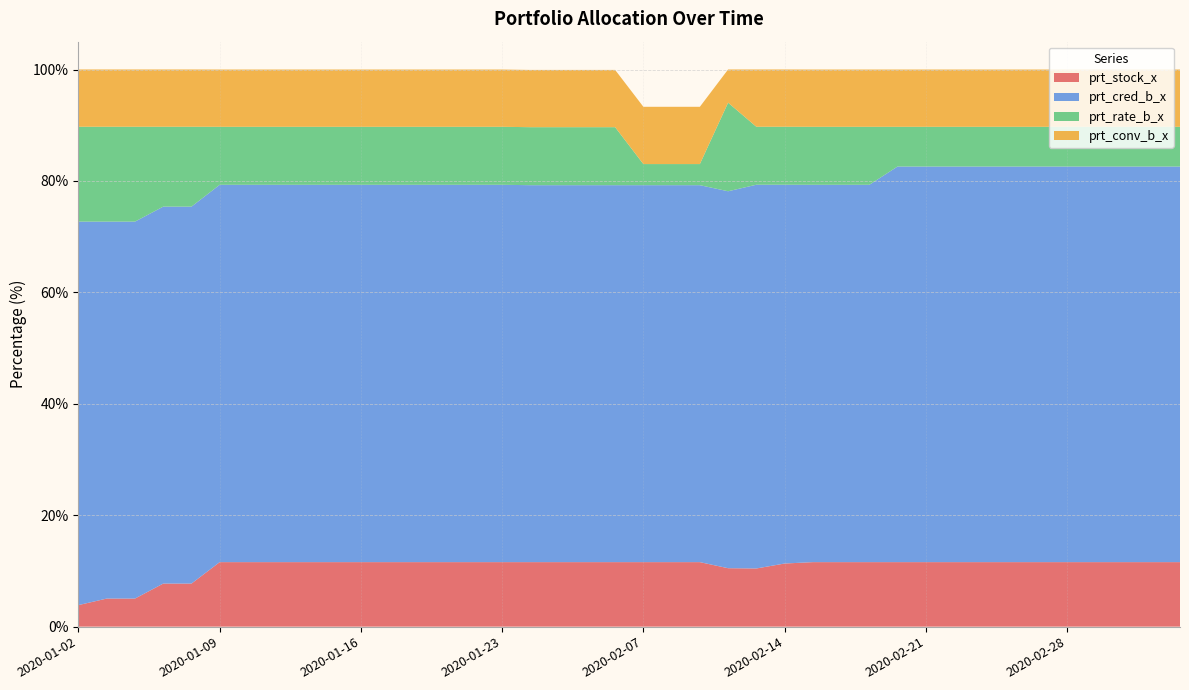

Reading right to left, extract all data points from this chart.

prt_stock_x: 2020-03-05=11.6	2020-03-04=11.6	2020-03-03=11.6	2020-03-02=11.6	2020-02-28=11.6	2020-02-27=11.6	2020-02-26=11.6	2020-02-25=11.6	2020-02-24=11.6	2020-02-21=11.6	2020-02-20=11.6	2020-02-19=11.6	2020-02-18=11.6	2020-02-17=11.6	2020-02-14=11.3	2020-02-13=10.4	2020-02-12=10.5	2020-02-11=11.6	2020-02-10=11.6	2020-02-07=11.6	2020-02-06=11.6	2020-02-05=11.6	2020-02-04=11.6	2020-02-03=11.6	2020-01-23=11.6	2020-01-22=11.6	2020-01-21=11.6	2020-01-20=11.6	2020-01-17=11.6	2020-01-16=11.6	2020-01-15=11.6	2020-01-14=11.6	2020-01-13=11.6	2020-01-10=11.6	2020-01-09=11.6	2020-01-08=7.7	2020-01-07=7.7	2020-01-06=5.0	2020-01-03=5.0	2020-01-02=3.9
prt_cred_b_x: 2020-03-05=71.0	2020-03-04=71.0	2020-03-03=71.0	2020-03-02=71.0	2020-02-28=71.0	2020-02-27=71.0	2020-02-26=71.0	2020-02-25=71.0	2020-02-24=71.0	2020-02-21=71.0	2020-02-20=71.0	2020-02-19=67.7	2020-02-18=67.7	2020-02-17=67.7	2020-02-14=68.0	2020-02-13=68.9	2020-02-12=67.7	2020-02-11=67.7	2020-02-10=67.7	2020-02-07=67.7	2020-02-06=67.7	2020-02-05=67.7	2020-02-04=67.7	2020-02-03=67.7	2020-01-23=67.7	2020-01-22=67.7	2020-01-21=67.7	2020-01-20=67.7	2020-01-17=67.7	2020-01-16=67.7	2020-01-15=67.7	2020-01-14=67.7	2020-01-13=67.7	2020-01-10=67.7	2020-01-09=67.7	2020-01-08=67.7	2020-01-07=67.7	2020-01-06=67.7	2020-01-03=67.7	2020-01-02=68.8
prt_rate_b_x: 2020-03-05=7.1	2020-03-04=7.1	2020-03-03=7.1	2020-03-02=7.1	2020-02-28=7.1	2020-02-27=7.1	2020-02-26=7.1	2020-02-25=7.1	2020-02-24=7.1	2020-02-21=7.1	2020-02-20=7.1	2020-02-19=10.4	2020-02-18=10.4	2020-02-17=10.4	2020-02-14=10.4	2020-02-13=10.4	2020-02-12=15.9	2020-02-11=3.8	2020-02-10=3.8	2020-02-07=3.8	2020-02-06=10.4	2020-02-05=10.4	2020-02-04=10.4	2020-02-03=10.4	2020-01-23=10.4	2020-01-22=10.4	2020-01-21=10.4	2020-01-20=10.4	2020-01-17=10.4	2020-01-16=10.4	2020-01-15=10.4	2020-01-14=10.4	2020-01-13=10.4	2020-01-10=10.4	2020-01-09=10.4	2020-01-08=14.3	2020-01-07=14.3	2020-01-06=17.0	2020-01-03=17.0	2020-01-02=17.0
prt_conv_b_x: 2020-03-05=10.3	2020-03-04=10.3	2020-03-03=10.3	2020-03-02=10.3	2020-02-28=10.3	2020-02-27=10.3	2020-02-26=10.3	2020-02-25=10.3	2020-02-24=10.3	2020-02-21=10.3	2020-02-20=10.3	2020-02-19=10.3	2020-02-18=10.3	2020-02-17=10.3	2020-02-14=10.3	2020-02-13=10.3	2020-02-12=6.0	2020-02-11=10.3	2020-02-10=10.3	2020-02-07=10.3	2020-02-06=10.3	2020-02-05=10.3	2020-02-04=10.3	2020-02-03=10.3	2020-01-23=10.3	2020-01-22=10.3	2020-01-21=10.3	2020-01-20=10.3	2020-01-17=10.3	2020-01-16=10.3	2020-01-15=10.3	2020-01-14=10.3	2020-01-13=10.3	2020-01-10=10.3	2020-01-09=10.3	2020-01-08=10.3	2020-01-07=10.3	2020-01-06=10.3	2020-01-03=10.3	2020-01-02=10.3